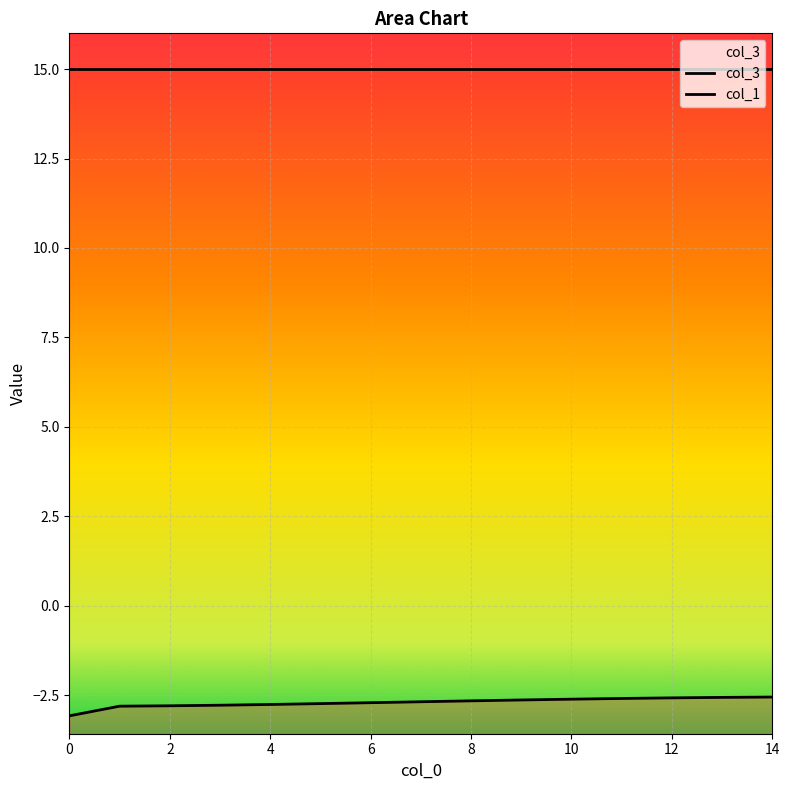

Rank the categories by value from lowest to highest.

0, 1, 2, 3, 4, 5, 6, 7, 8, 9, 10, 11, 12, 13, 14